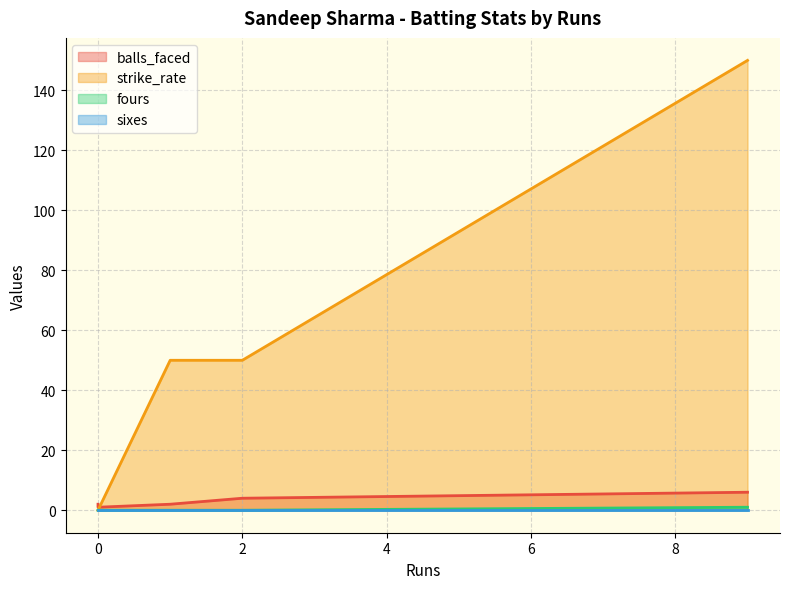

Which series changed the most between 0 and 9?

strike_rate